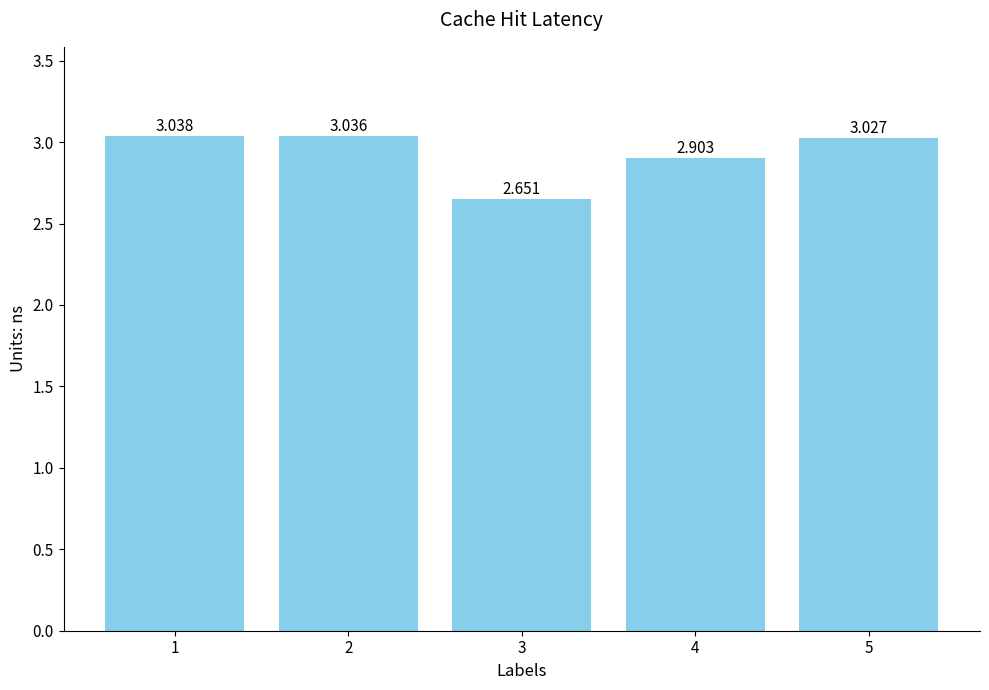

List the labels in order of value, largest first.

1, 2, 5, 4, 3